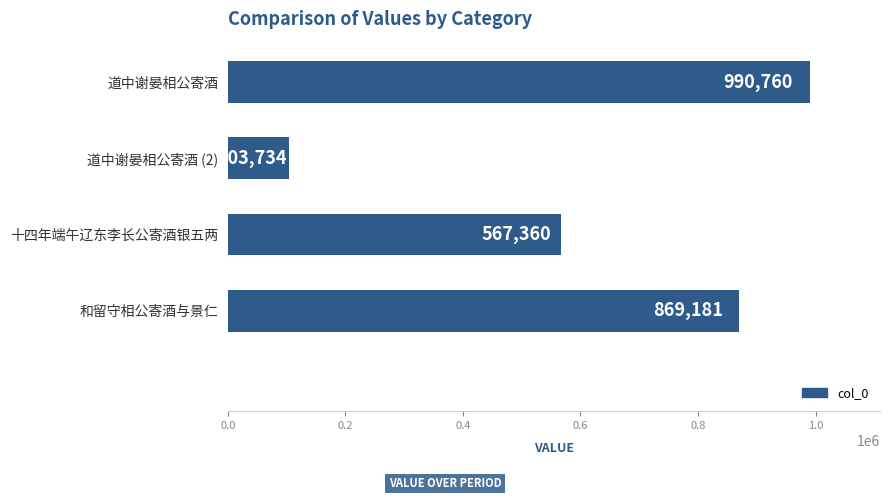

Reading top to bottom, list all the values displayed in this chart.

道中谢晏相公寄酒=990760	道中谢晏相公寄酒 (2)=103734	十四年端午辽东李长公寄酒银五两=567360	和留守相公寄酒与景仁=869181